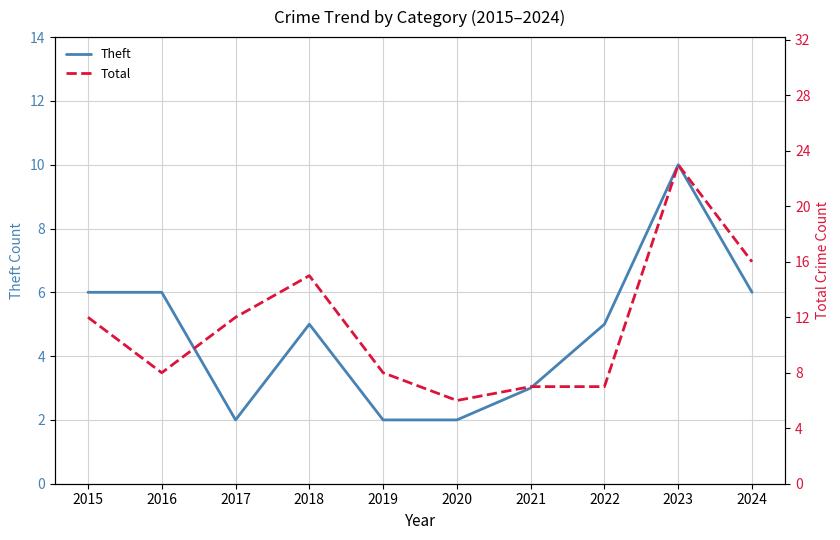

Count the number of categories in the chart.

10